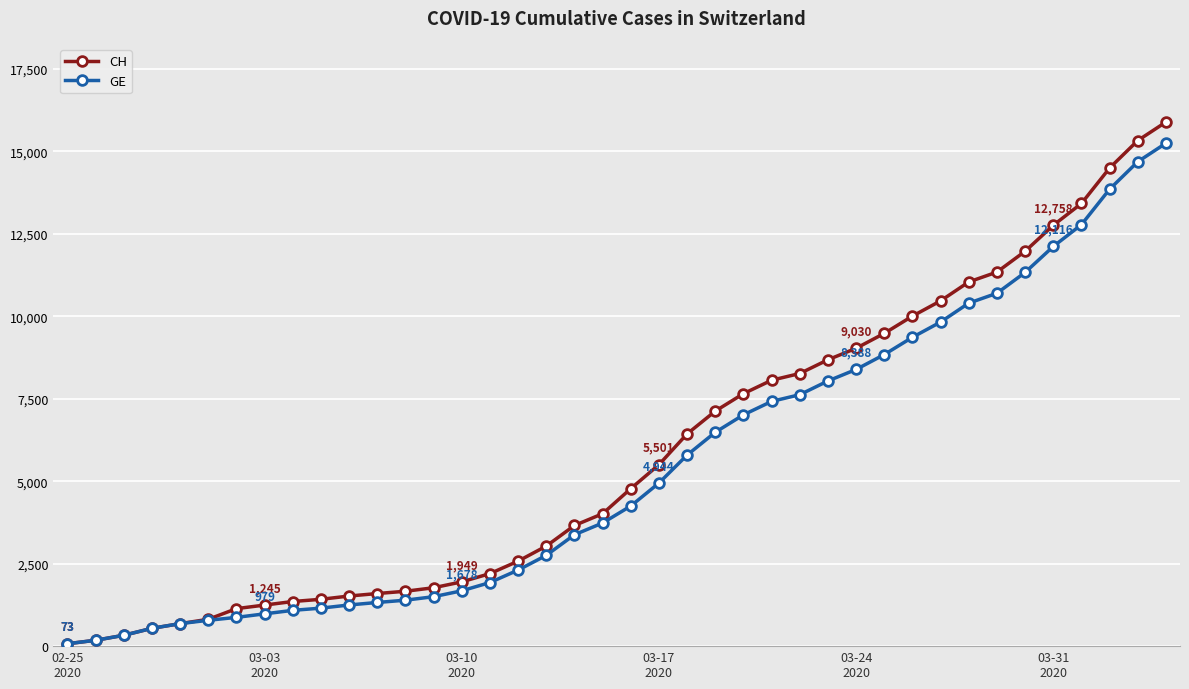

What is the maximum value shown in the chart?

15888